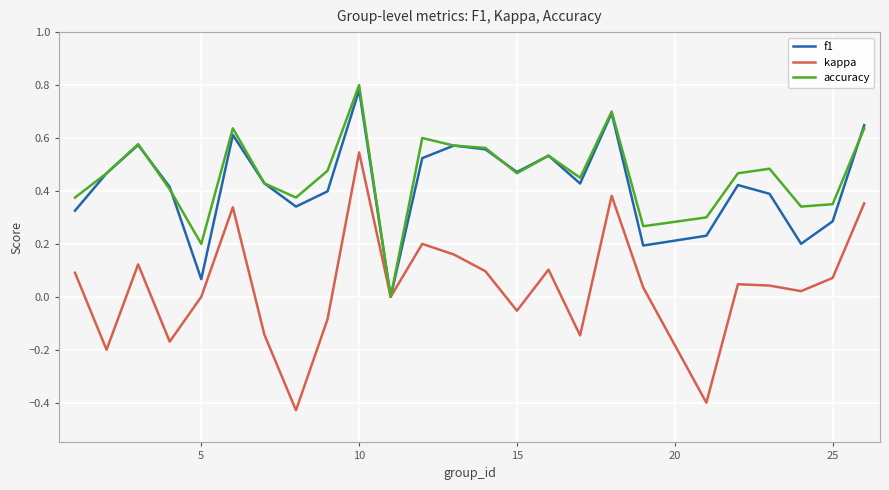

Which series has the largest range (max minus min)?

kappa